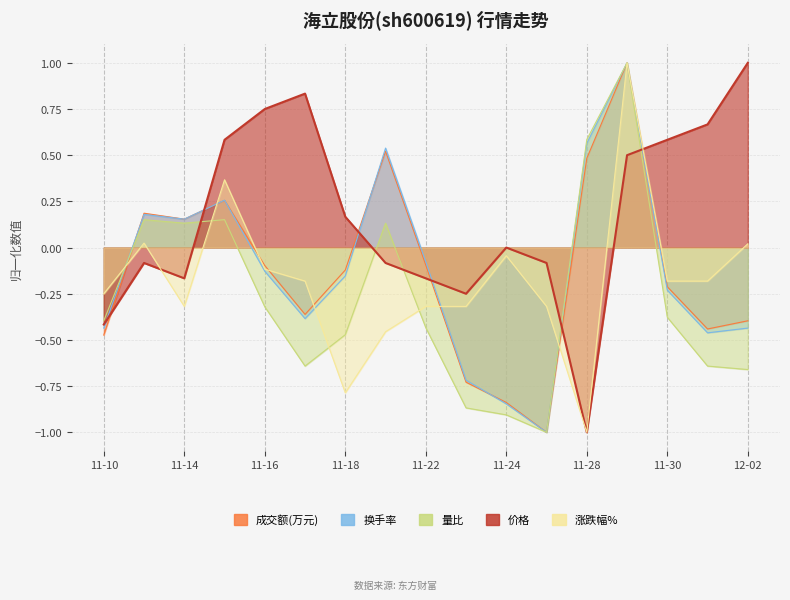

How many lines are shown in the chart?

5